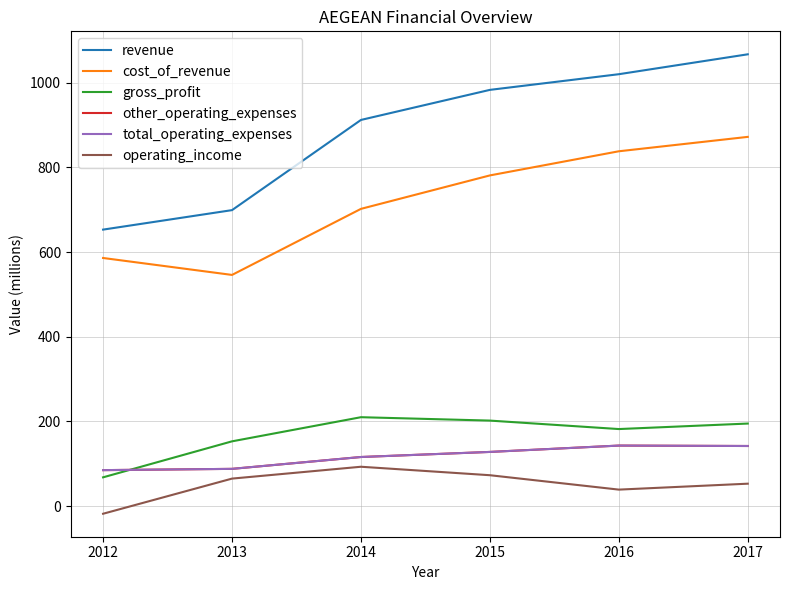

True or false: operating_income and cost_of_revenue intersect in this chart.

False